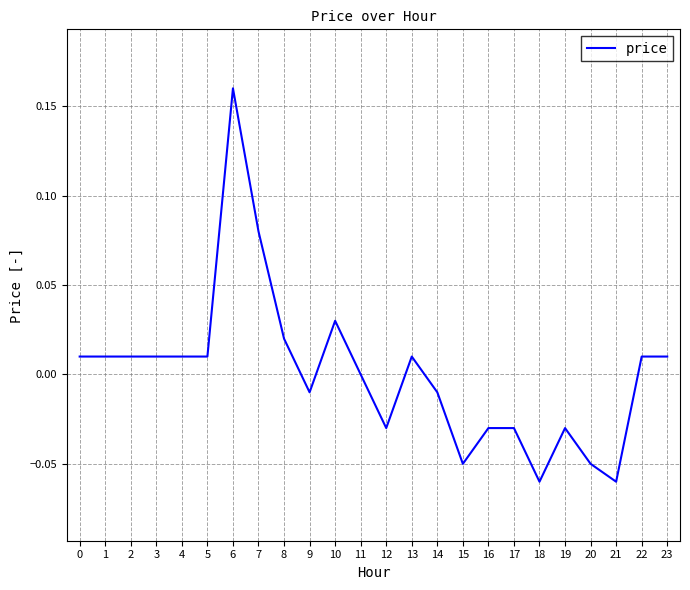

How many lines are shown in the chart?

1